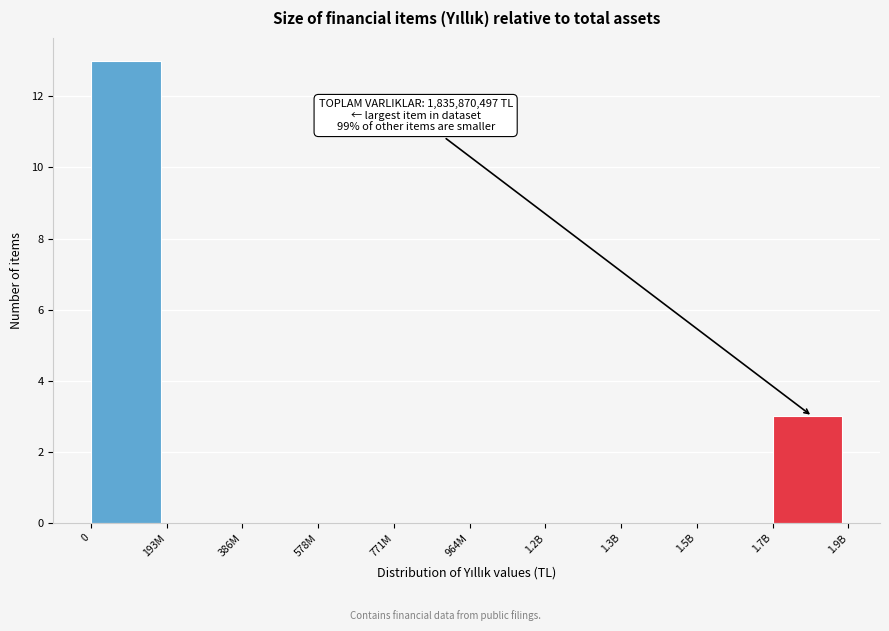

Reading right to left, transcribe all the data shown in this chart.

1.7B=3	1.5B=0	1.3B=0	1.2B=0	964M=0	771M=0	578M=0	386M=0	193M=0	0=13